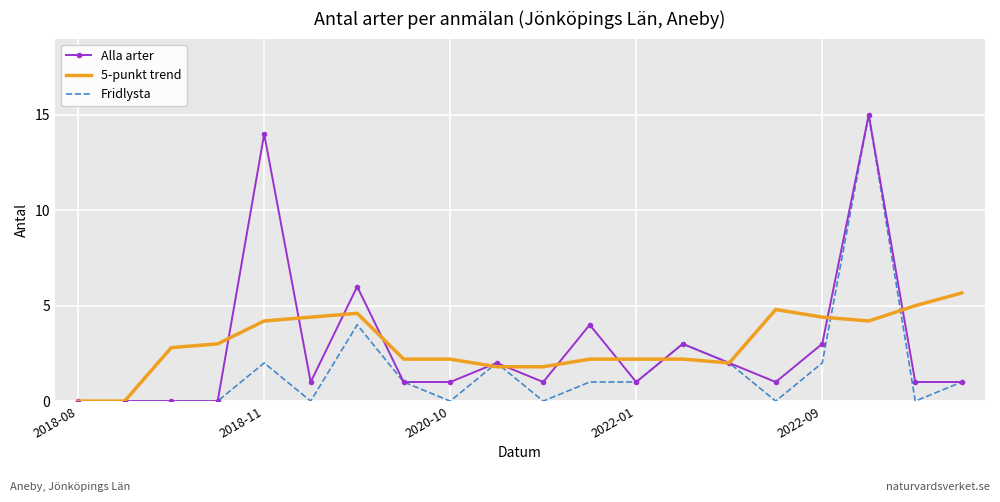

What is the highest value of the 5-punkt trend series?

5.7